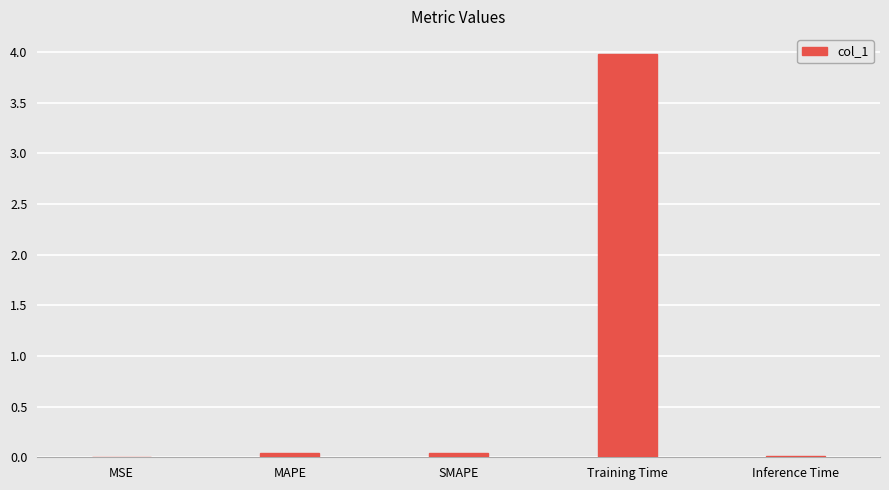

True or false: the data shows 0.0 at Inference Time.

True